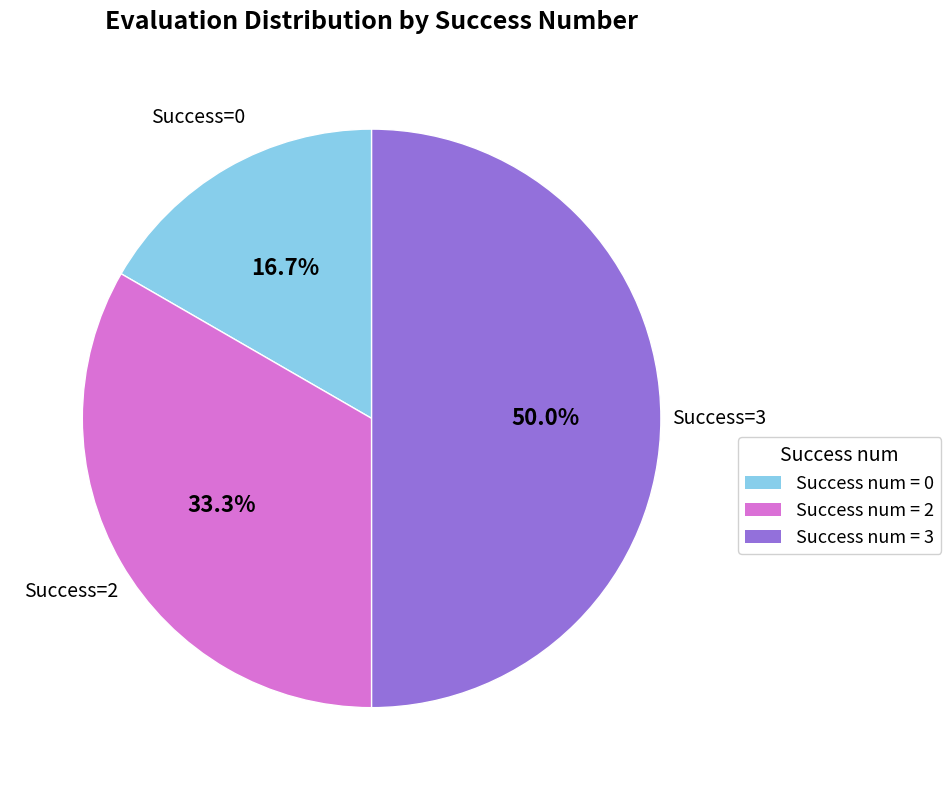

How many slices are in this pie chart?

3